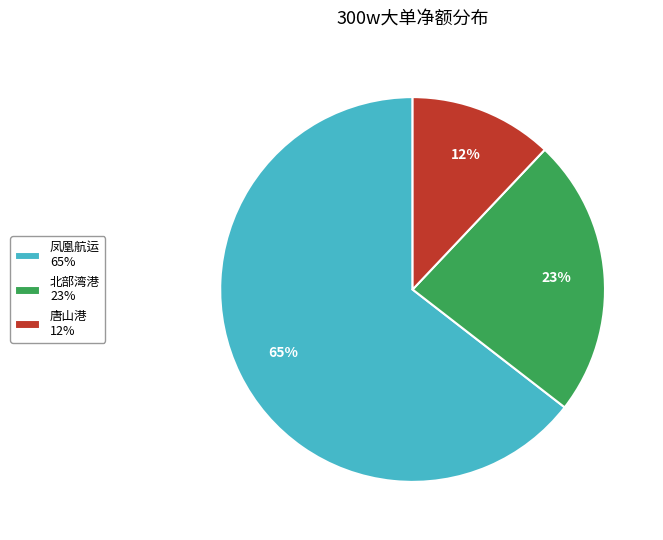

Combined, do 凤凰航运 65% and 唐山港 12% account for over 50%?

Yes